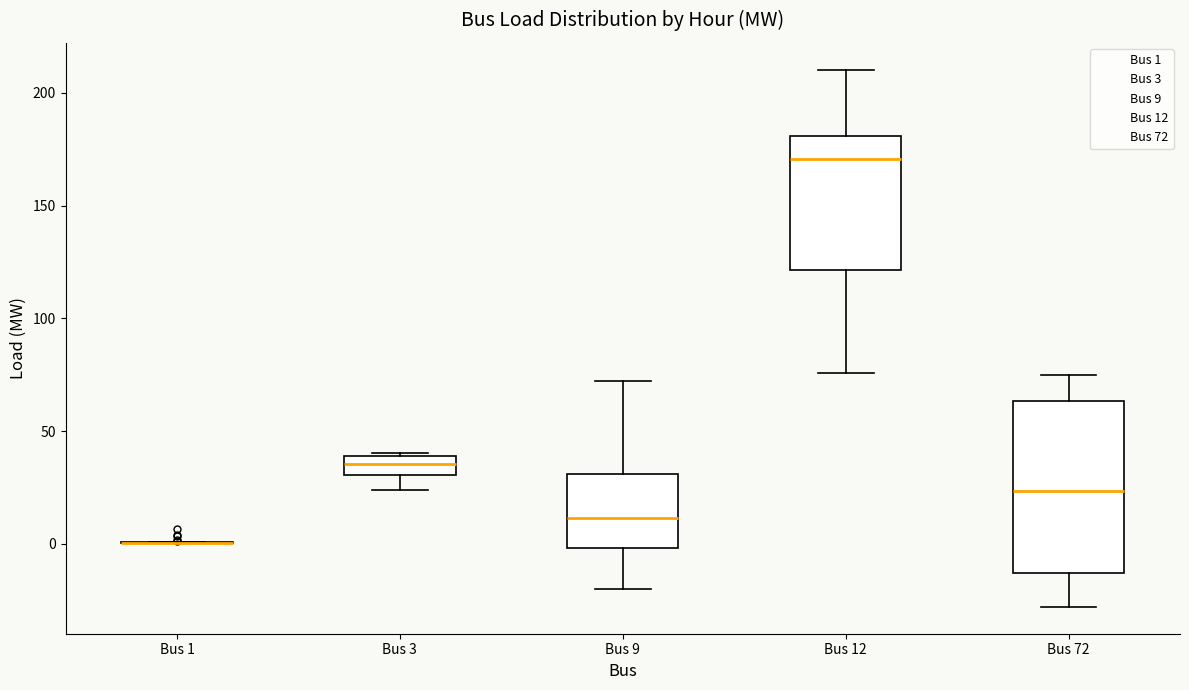

Reading left to right, transcribe this box plot: for each box, give where its median line is, the range the box spans, and where its two whiskers end, as read against the y-axis. The values are not printed on the chart, so give them approximately, as read against the axis.

Bus 1: box collapsed to a line at 0, whiskers 0 to 0
Bus 3: median 35, box 30 to 40, whiskers 25 to 40
Bus 9: median 10, box 0 to 30, whiskers -20 to 70
Bus 12: median 170, box 120 to 180, whiskers 75 to 210
Bus 72: median 25, box -15 to 65, whiskers -30 to 75